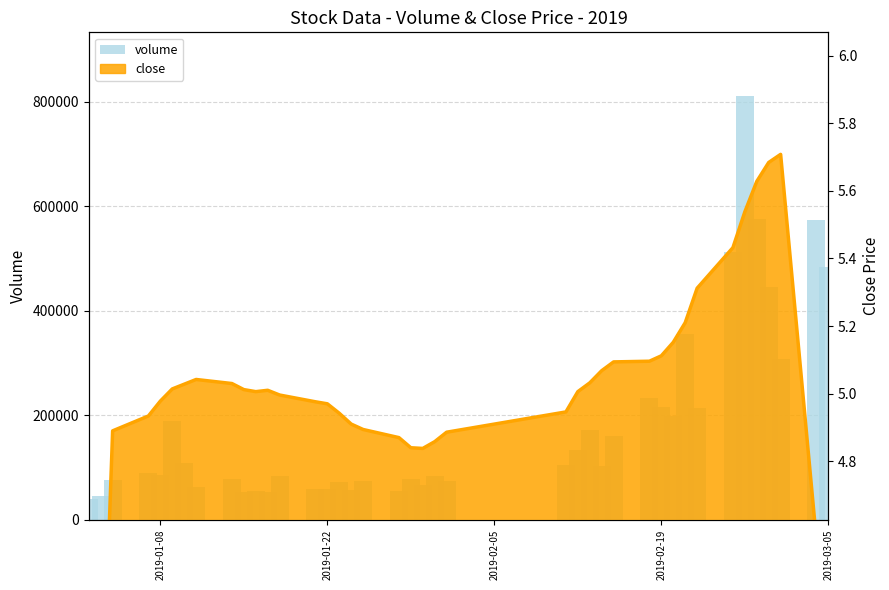

What is the maximum value shown in the chart?

810851